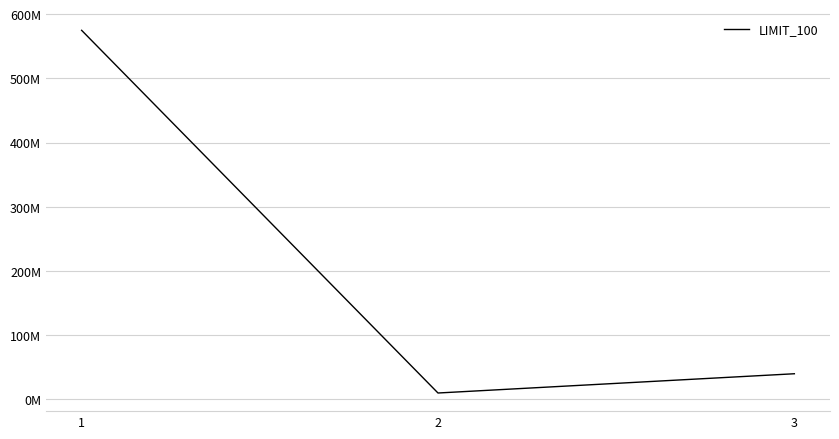

Which has a higher value, 2 or 1?

1